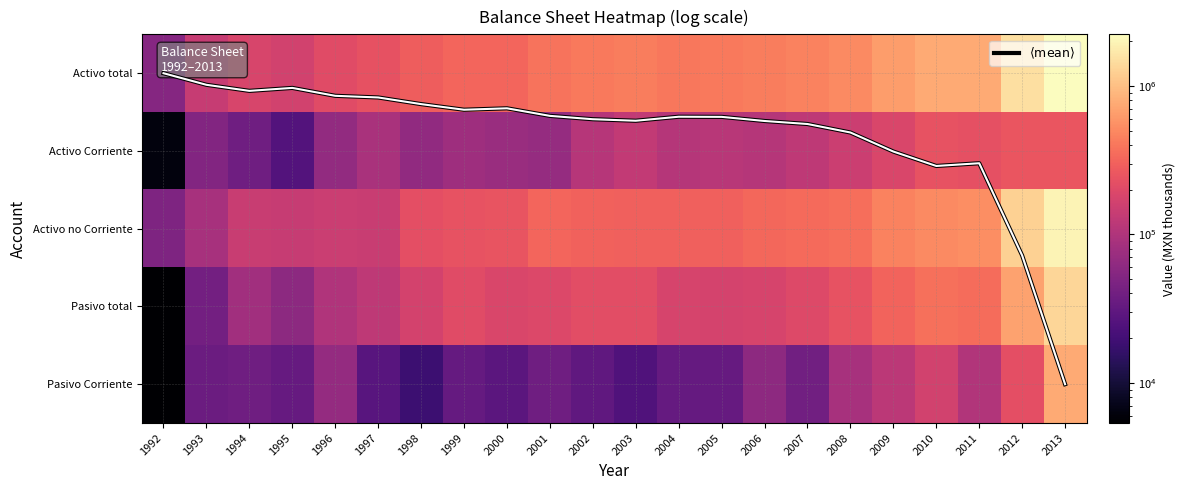

What is the average value of the Activo no Corriente series?

394228.7